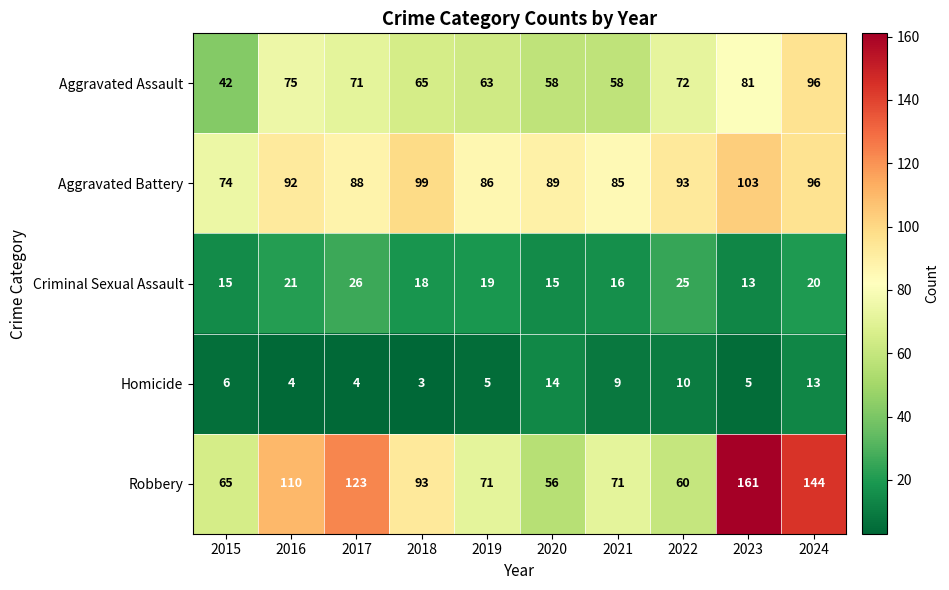

Read the Aggravated Battery value at 2022, to the nearest 5.

95